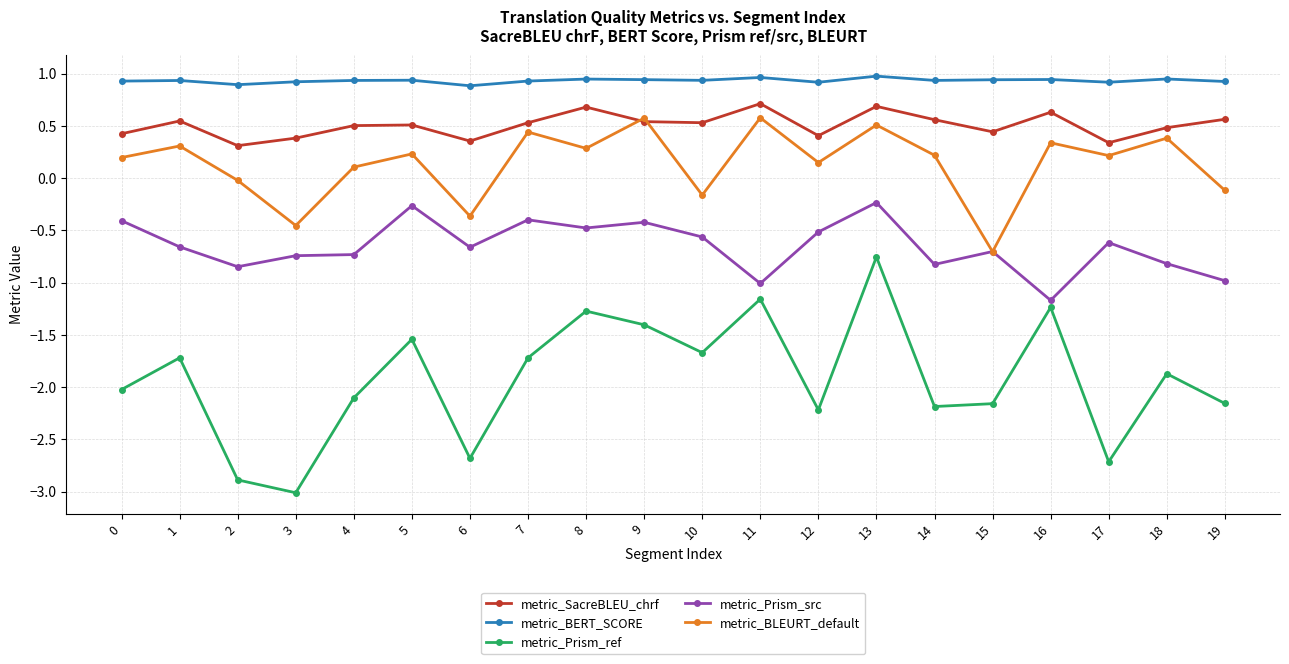

What is the maximum value shown in the chart?

1.0